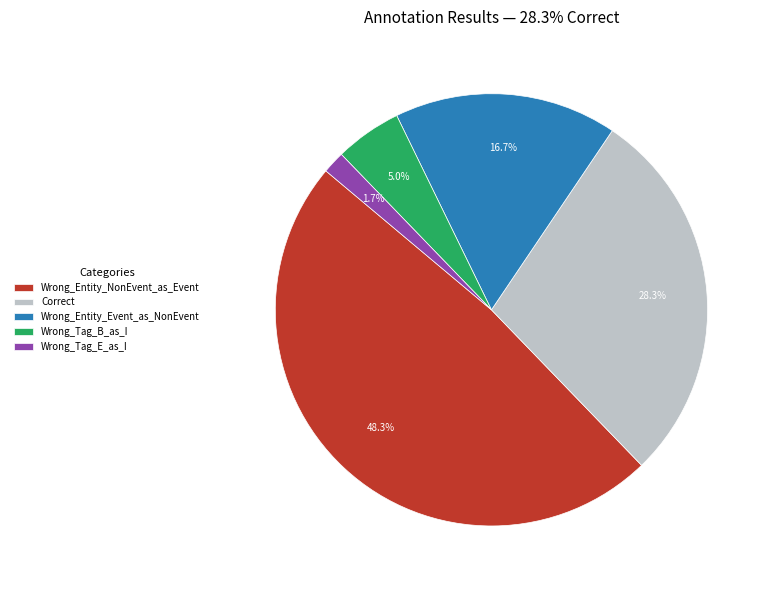

Is there a majority slice in this chart?

No